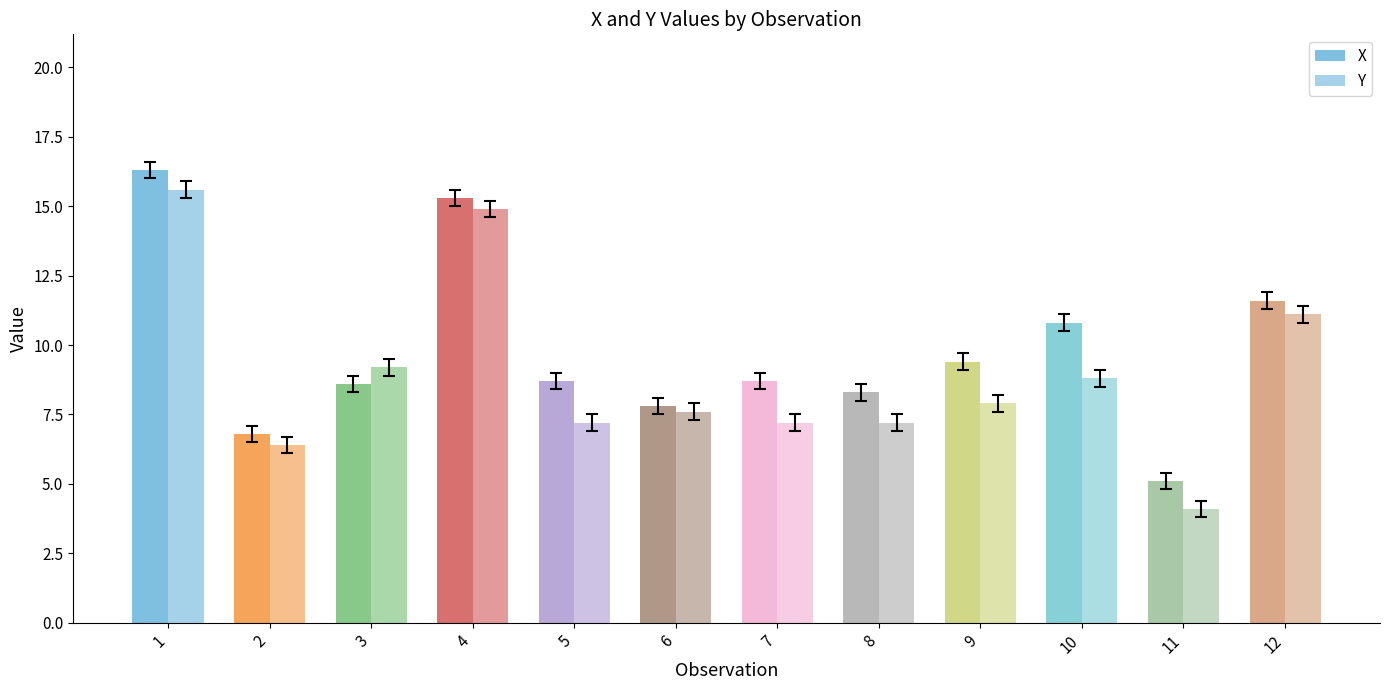

What is the total value across all series at 3?

17.8